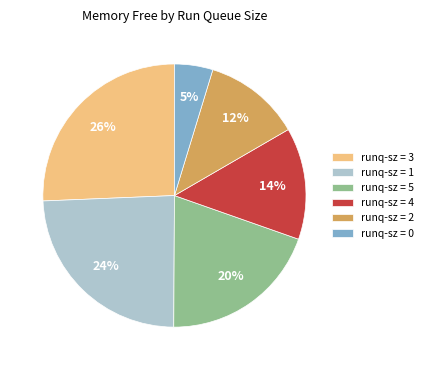

How many slices are in this pie chart?

6